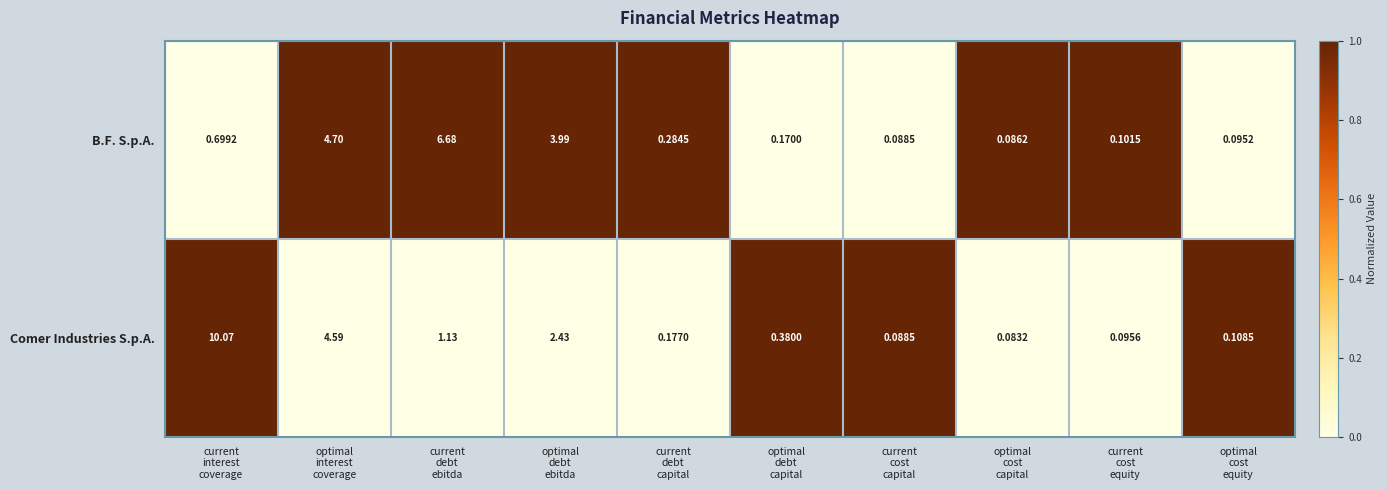

Which series has the largest range (max minus min)?

Comer Industries S.p.A.